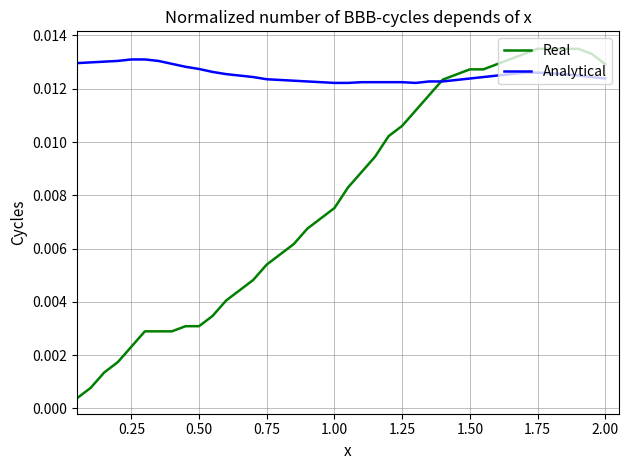

Which series has the largest range (max minus min)?

Real